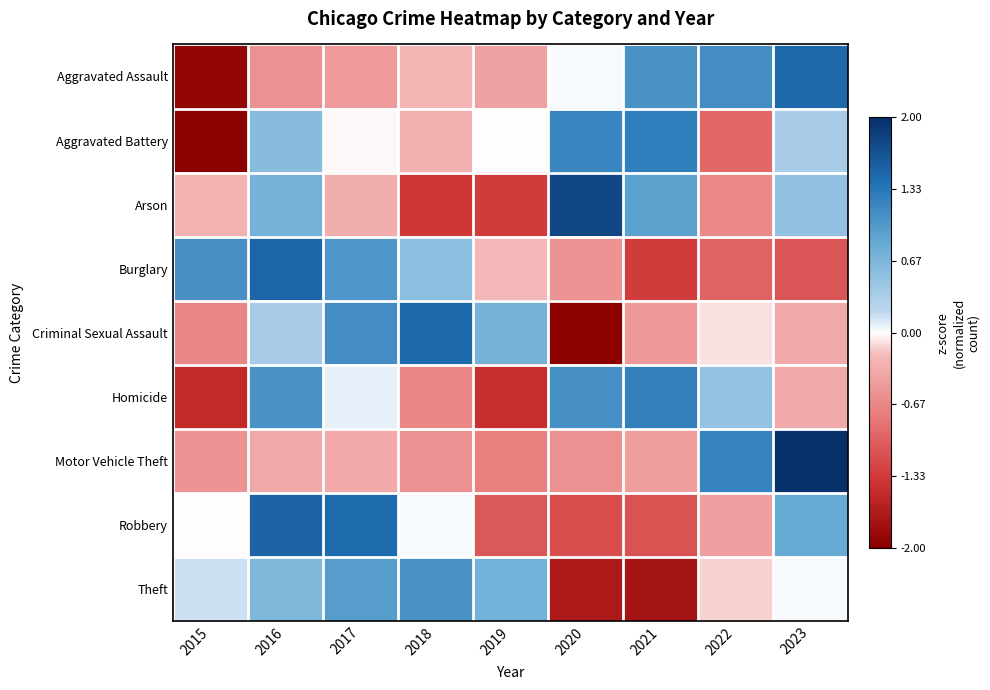

What is the total value across all series at 2023?

3.7